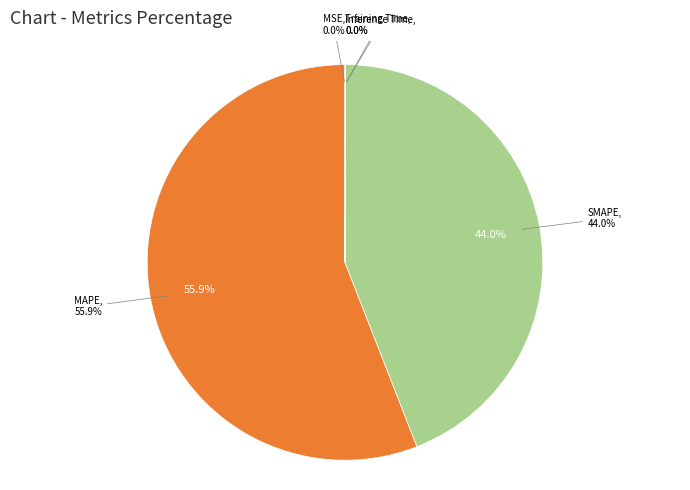

True or false: MAPE accounts for 63% of the total.

False